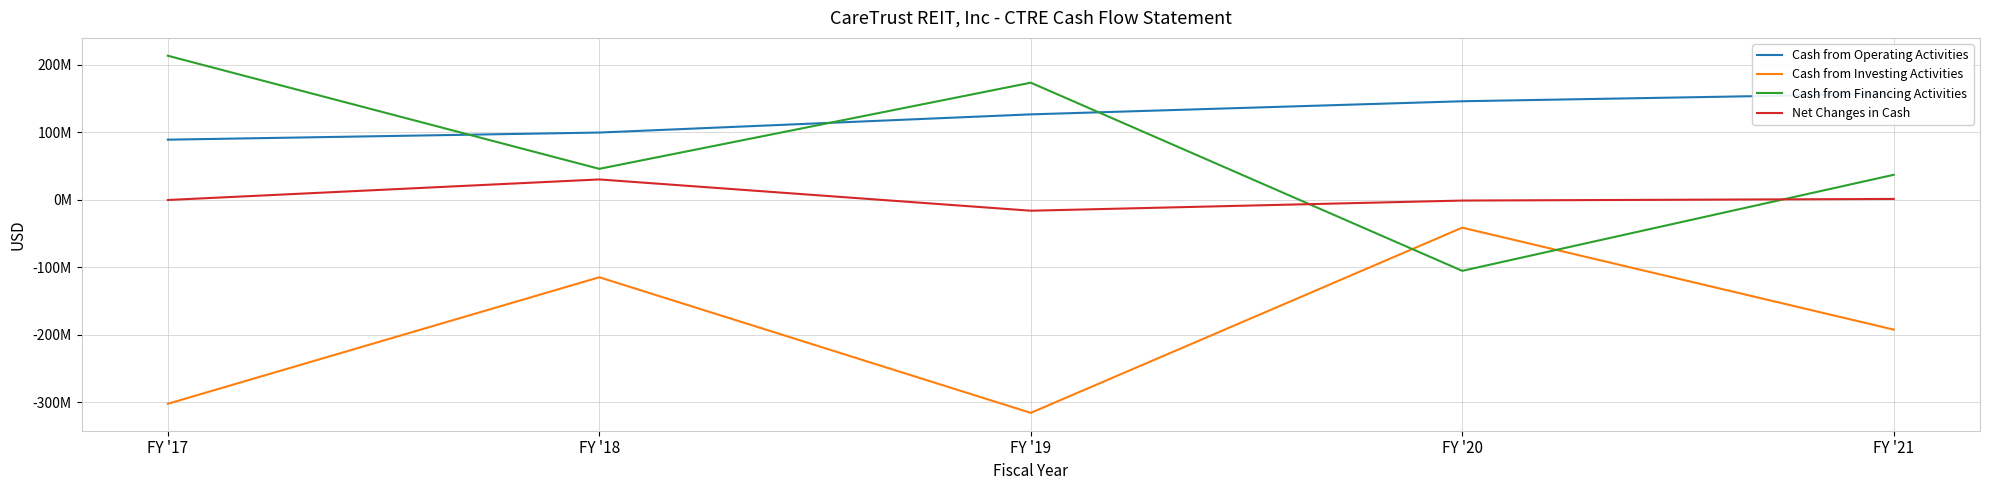

Between which two adjacent categories do Cash from Investing Activities and Cash from Financing Activities first intersect?

FY '19 and FY '20